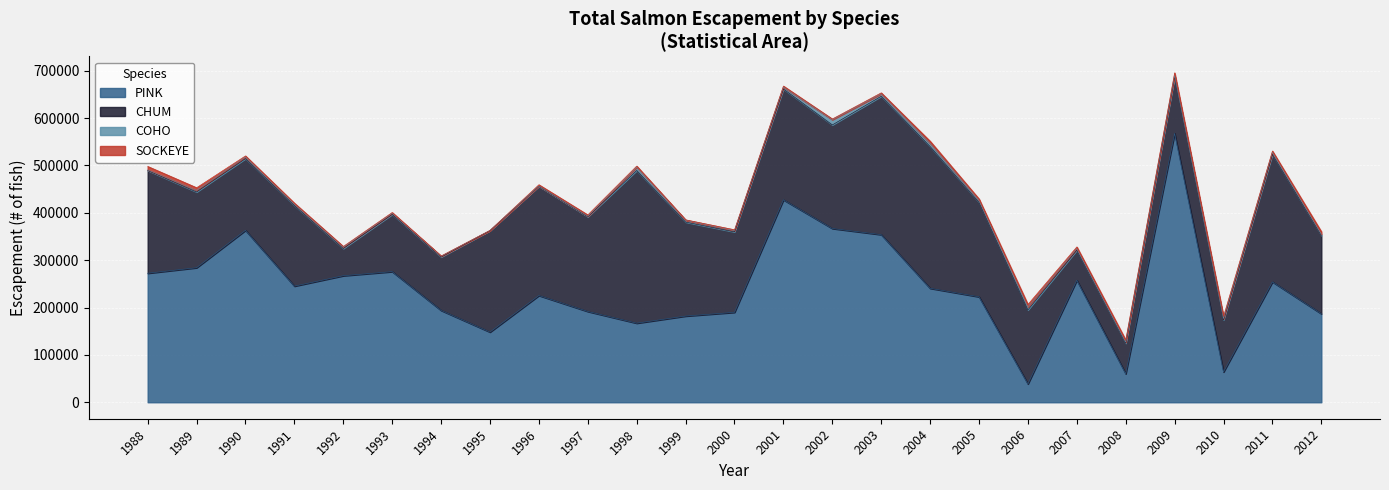

What is the highest value of the PINK series?

567697